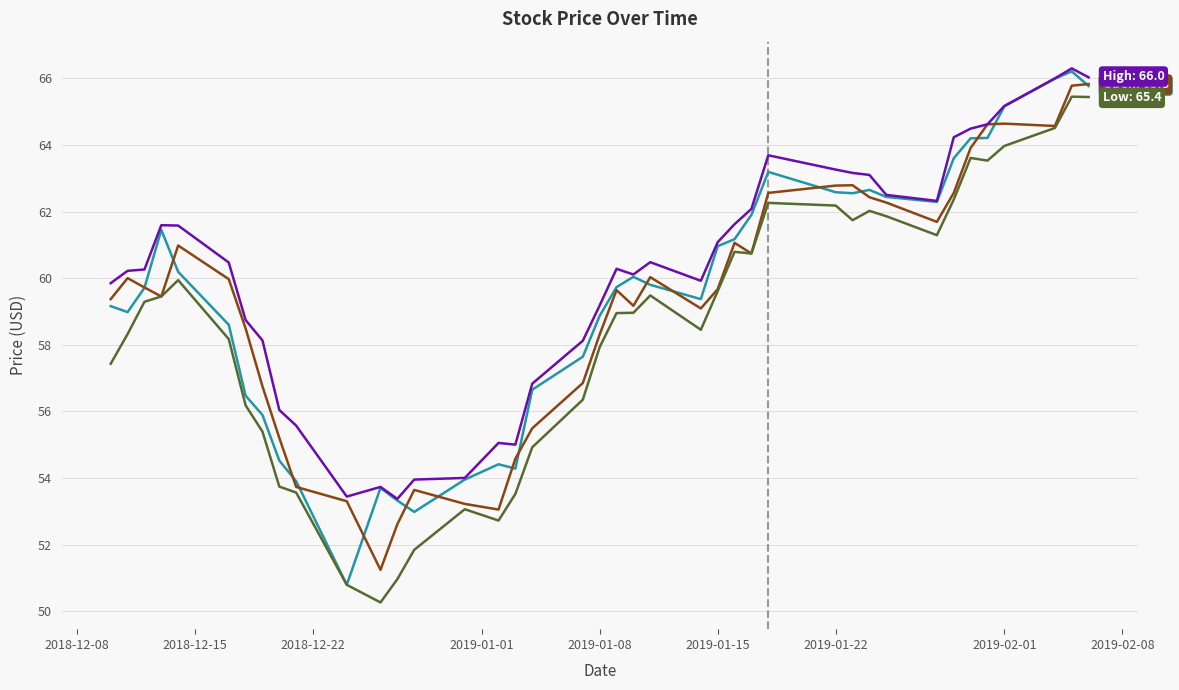

What is the maximum value shown in the chart?

66.3